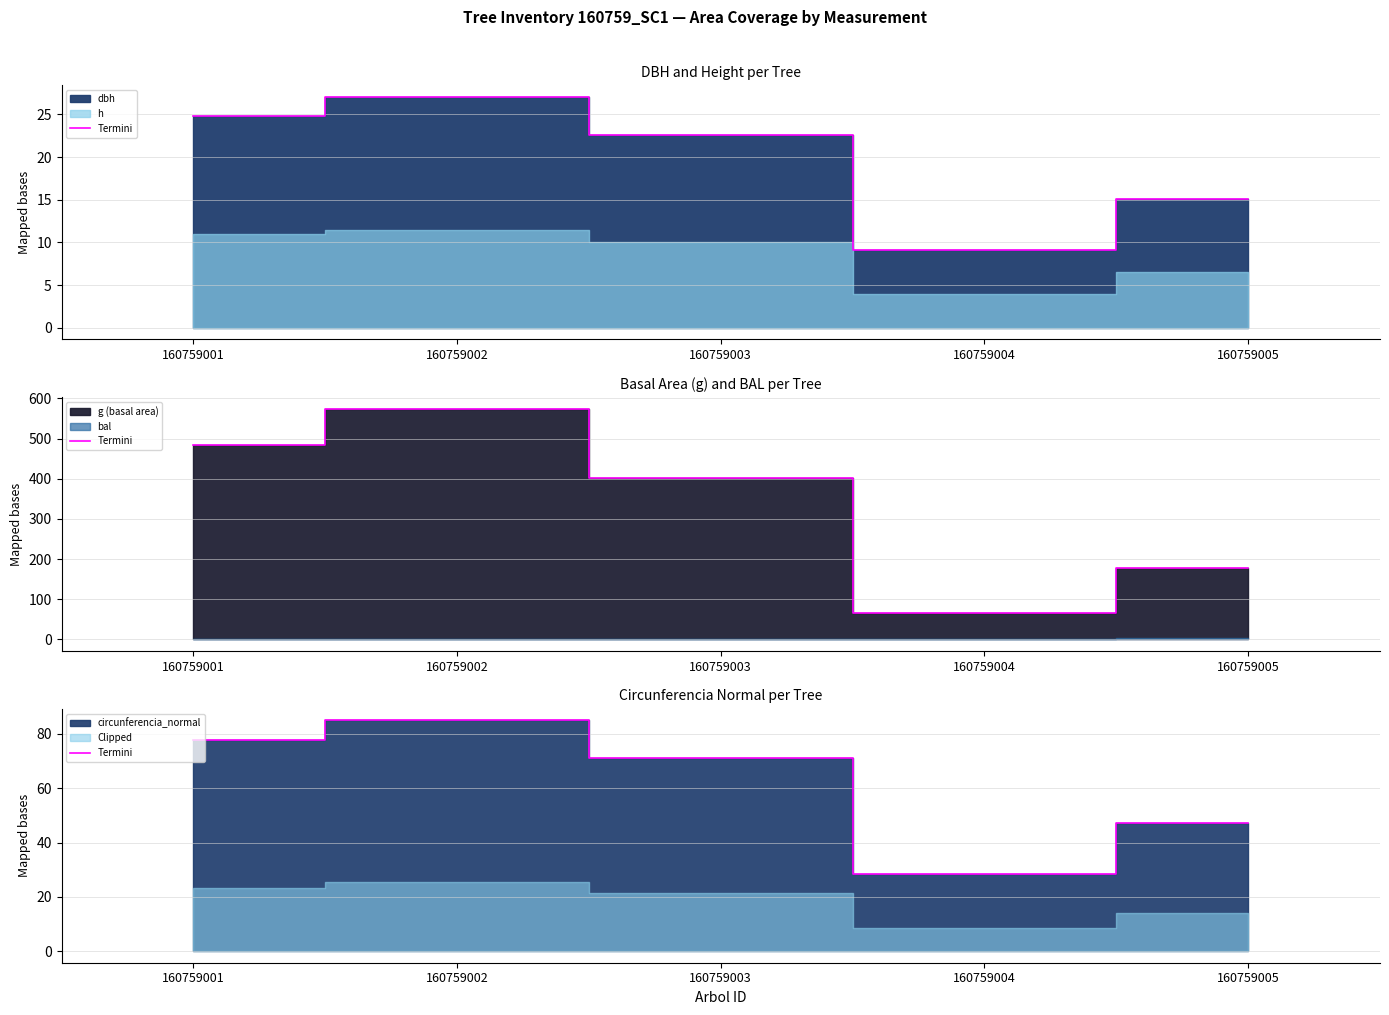

The value at 160759003 is 20.5. True or false?

False